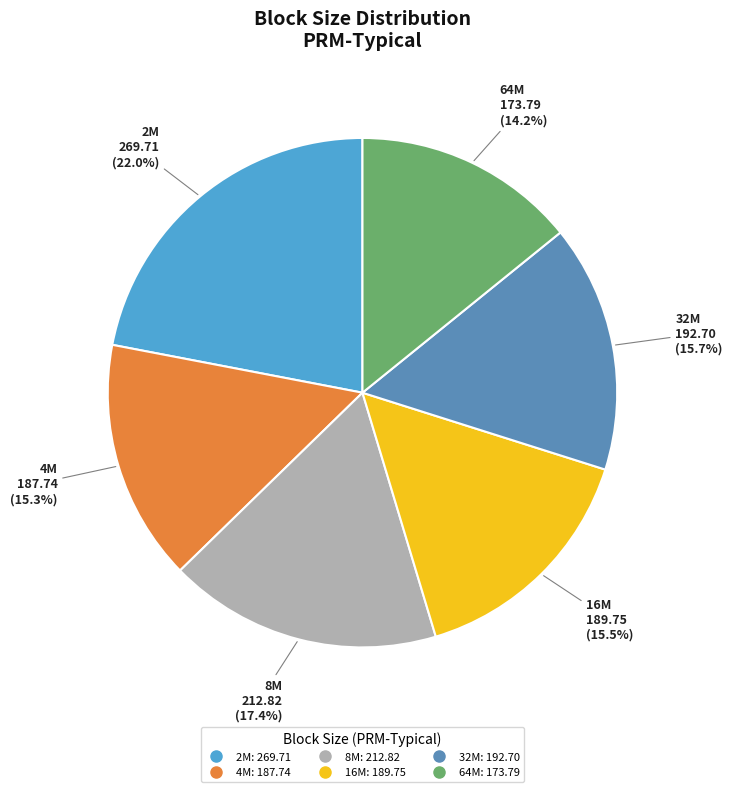

What is the largest slice in the pie chart?

2M